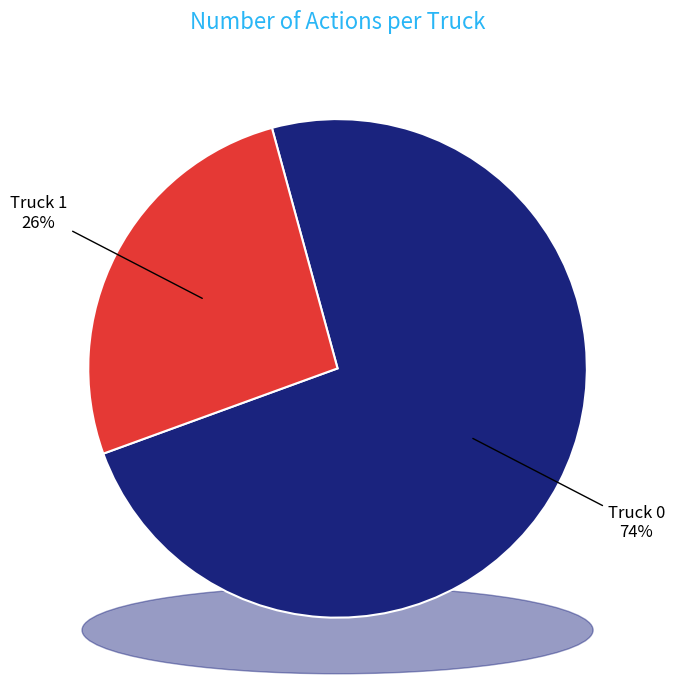

Count the number of slices in the pie.

2